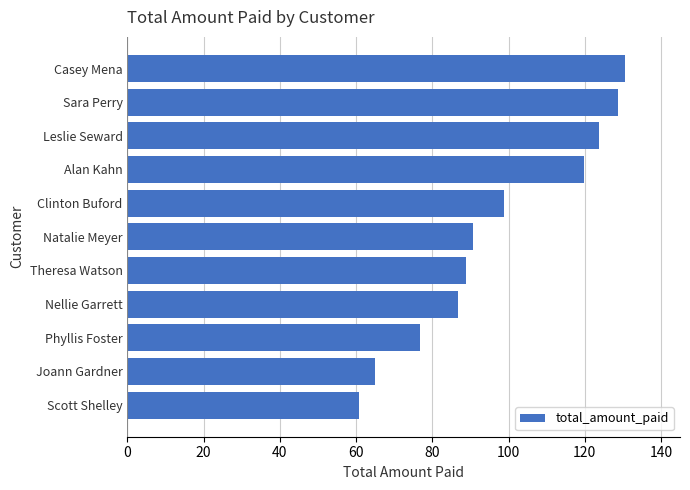

True or false: the data shows 128.7 at Sara Perry.

True